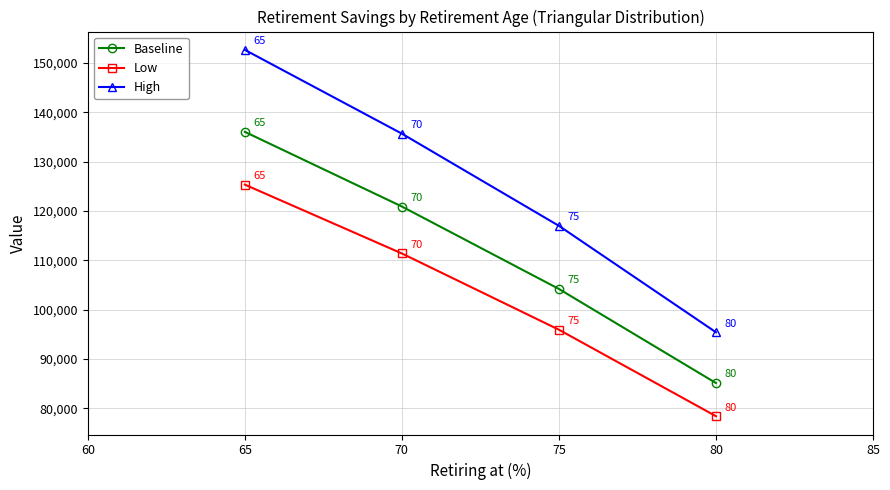

At 75, list the series in order from largest to smallest.

High, Baseline, Low